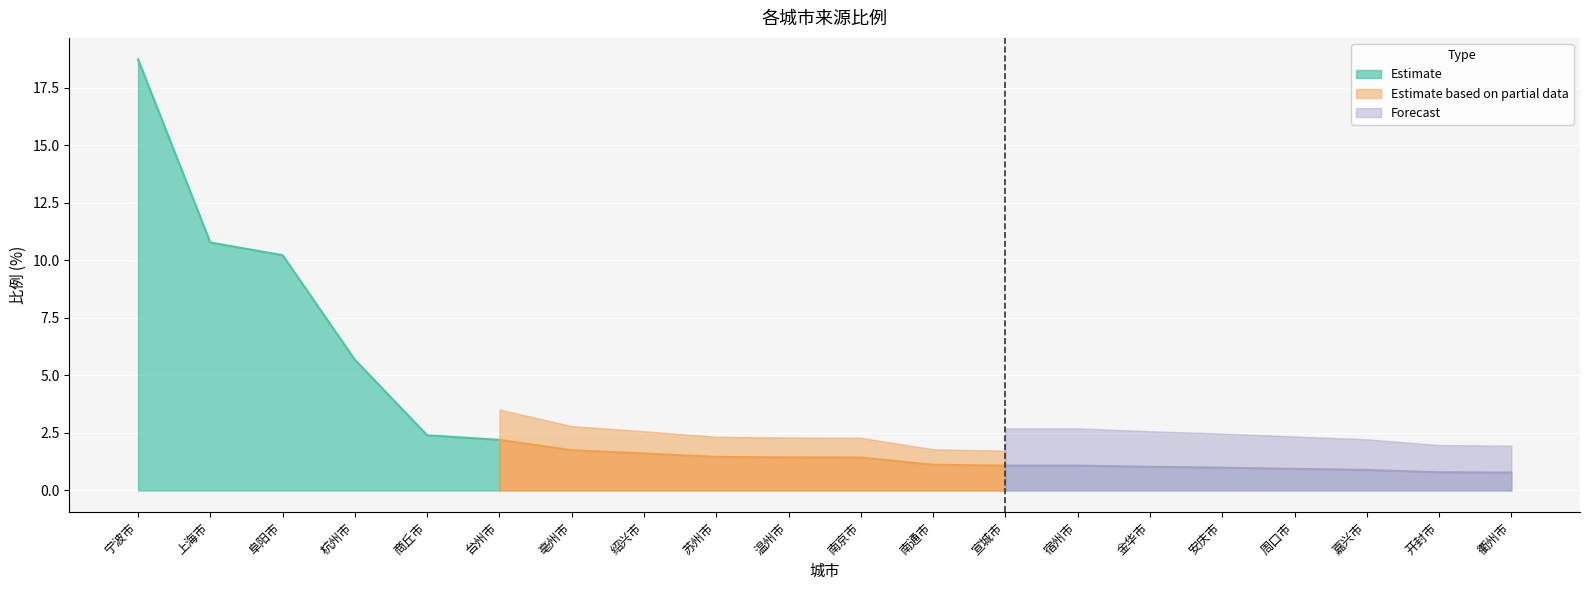

What is the difference between the maximum and minimum values?

18.0